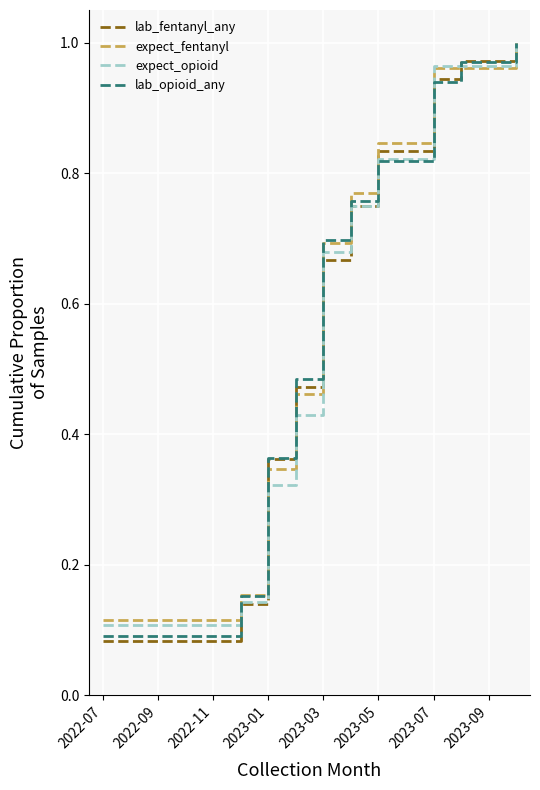

Which series has the widest spread of values?

lab_fentanyl_any